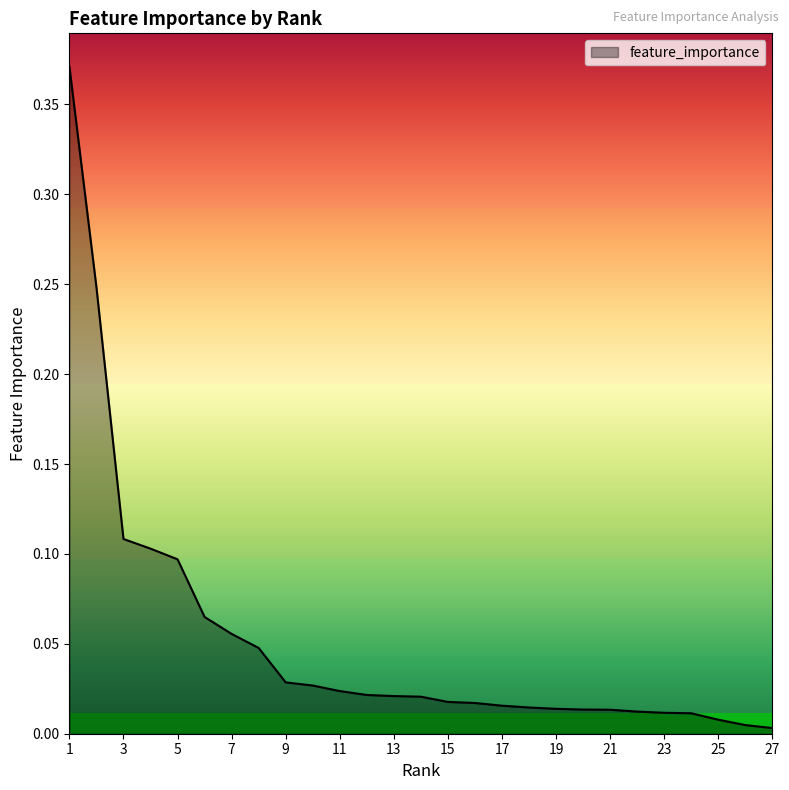

How many lines are shown in the chart?

1